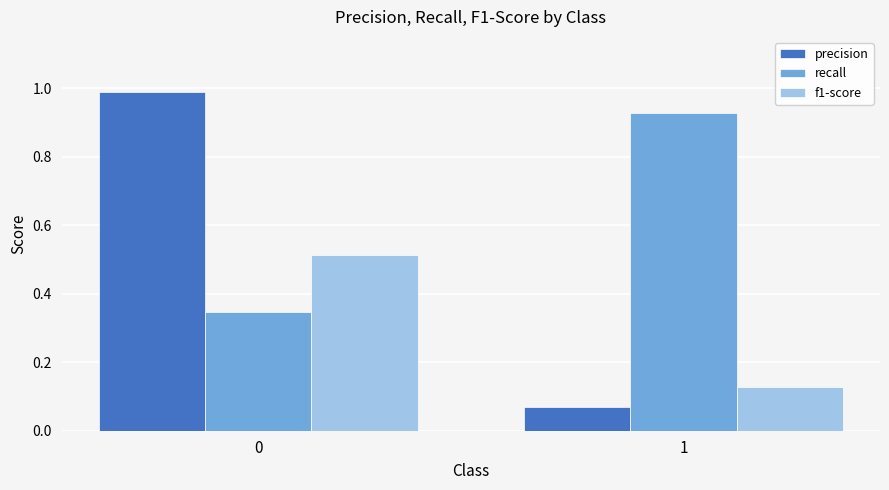

How many groups of bars are there?

2